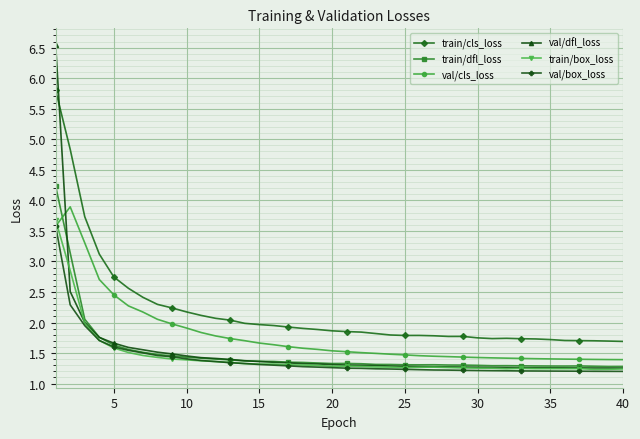

True or false: train/cls_loss and train/dfl_loss intersect in this chart.

False